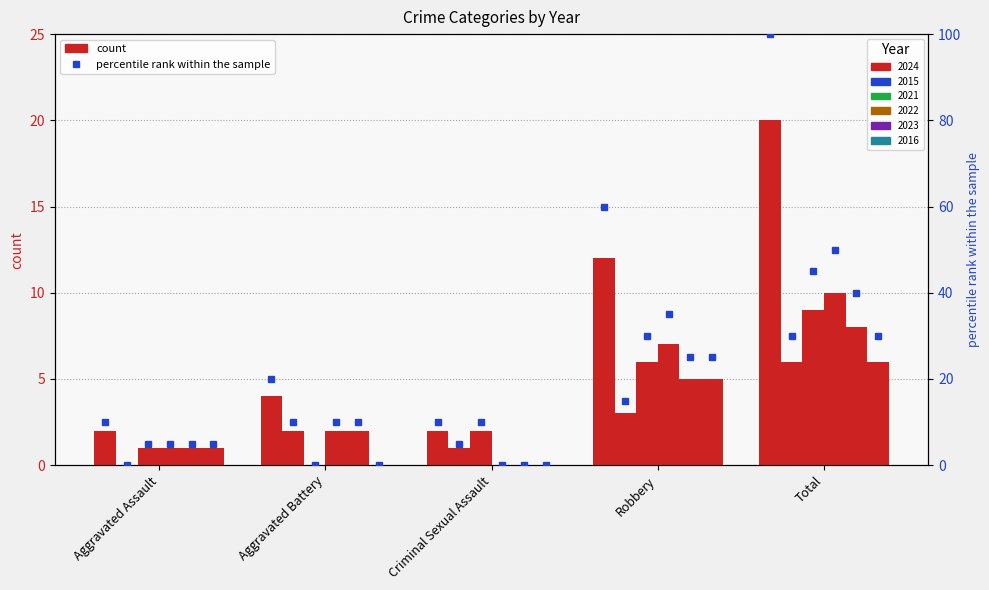

Where does the 2023 series first go above 2?

Robbery